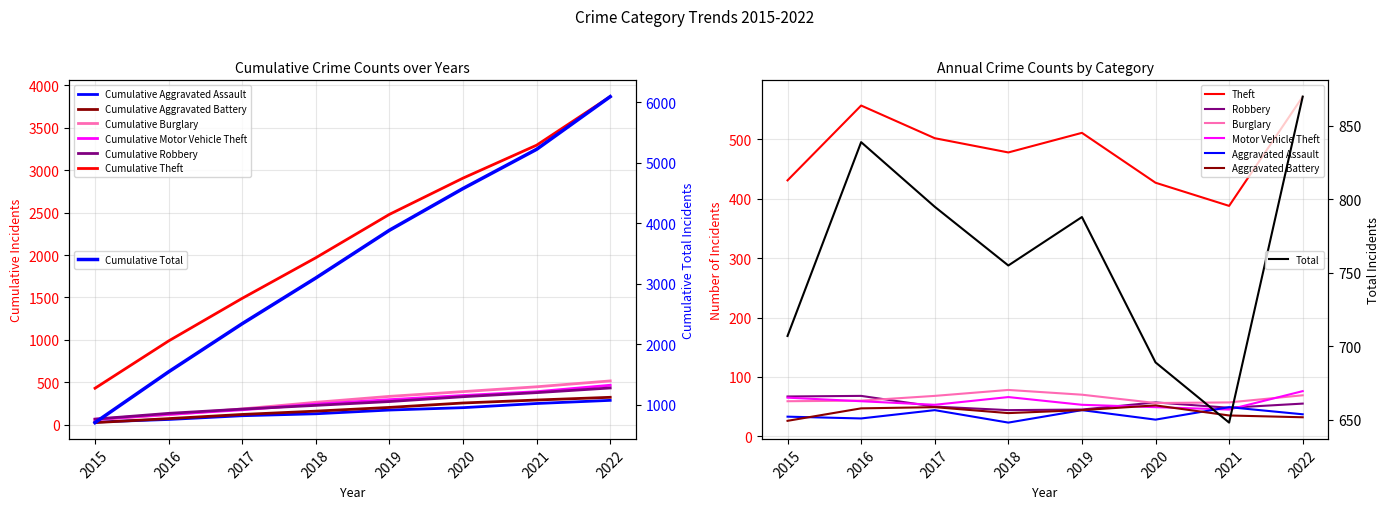

What is the total value across all series at 2017?

766